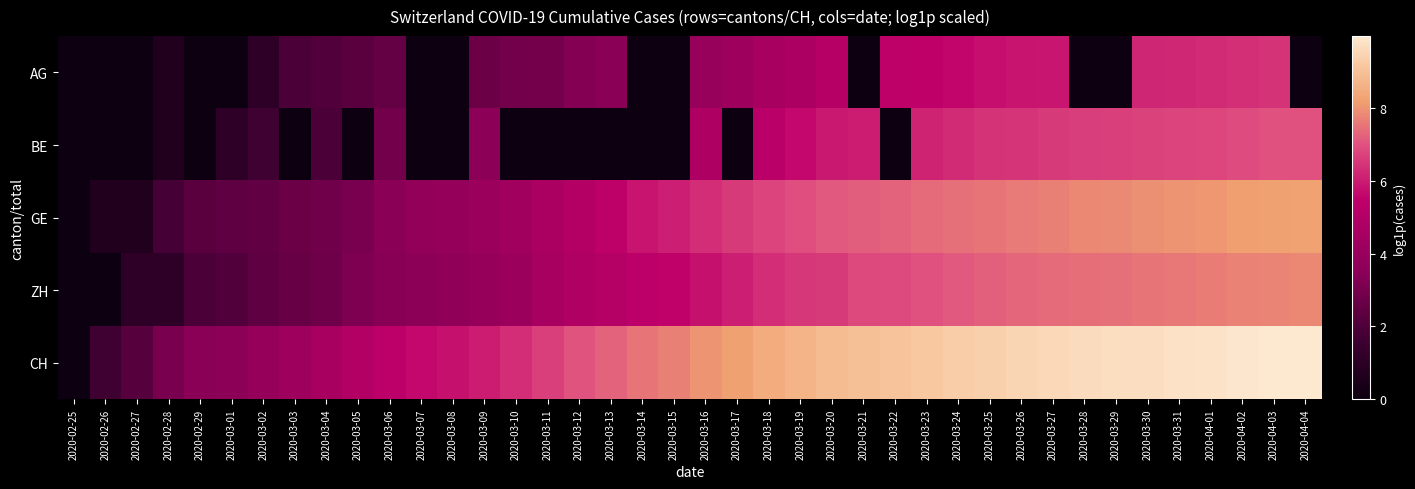

Reading right to left, transcribe all the data shown in this chart.

AG: 2020-04-04=0.0	2020-04-03=6.4	2020-04-02=6.4	2020-04-01=6.3	2020-03-31=6.2	2020-03-30=6.2	2020-03-29=0.0	2020-03-28=0.0	2020-03-27=5.9	2020-03-26=5.9	2020-03-25=5.8	2020-03-24=5.6	2020-03-23=5.5	2020-03-22=5.5	2020-03-21=0.0	2020-03-20=5.1	2020-03-19=4.8	2020-03-18=4.6	2020-03-17=4.2	2020-03-16=4.0	2020-03-15=0.0	2020-03-14=0.0	2020-03-13=3.5	2020-03-12=3.3	2020-03-11=2.9	2020-03-10=2.9	2020-03-09=2.7	2020-03-08=0.0	2020-03-07=0.0	2020-03-06=2.6	2020-03-05=2.3	2020-03-04=2.1	2020-03-03=1.9	2020-03-02=1.1	2020-03-01=0.0	2020-02-29=0.0	2020-02-28=0.7	2020-02-27=0.0	2020-02-26=0.0	2020-02-25=0.0
BE: 2020-04-04=7.0	2020-04-03=7.0	2020-04-02=6.9	2020-04-01=6.8	2020-03-31=6.8	2020-03-30=6.7	2020-03-29=6.7	2020-03-28=6.6	2020-03-27=6.6	2020-03-26=6.5	2020-03-25=6.4	2020-03-24=6.3	2020-03-23=6.2	2020-03-22=0.0	2020-03-21=6.0	2020-03-20=5.9	2020-03-19=5.6	2020-03-18=5.3	2020-03-17=0.0	2020-03-16=4.8	2020-03-15=0.0	2020-03-14=0.0	2020-03-13=0.0	2020-03-12=0.0	2020-03-11=0.0	2020-03-10=0.0	2020-03-09=3.6	2020-03-08=0.0	2020-03-07=0.0	2020-03-06=2.9	2020-03-05=0.0	2020-03-04=1.9	2020-03-03=0.0	2020-03-02=1.6	2020-03-01=1.1	2020-02-29=0.0	2020-02-28=0.7	2020-02-27=0.0	2020-02-26=0.0	2020-02-25=0.0
GE: 2020-04-04=8.2	2020-04-03=8.2	2020-04-02=8.2	2020-04-01=8.1	2020-03-31=8.0	2020-03-30=7.9	2020-03-29=7.8	2020-03-28=7.8	2020-03-27=7.7	2020-03-26=7.6	2020-03-25=7.5	2020-03-24=7.5	2020-03-23=7.4	2020-03-22=7.3	2020-03-21=7.2	2020-03-20=7.1	2020-03-19=6.9	2020-03-18=6.8	2020-03-17=6.6	2020-03-16=6.3	2020-03-15=6.1	2020-03-14=5.9	2020-03-13=5.4	2020-03-12=5.0	2020-03-11=4.7	2020-03-10=4.4	2020-03-09=4.1	2020-03-08=3.8	2020-03-07=3.8	2020-03-06=3.4	2020-03-05=3.0	2020-03-04=2.8	2020-03-03=2.7	2020-03-02=2.5	2020-03-01=2.4	2020-02-29=2.3	2020-02-28=1.8	2020-02-27=0.7	2020-02-26=0.7	2020-02-25=0.0
ZH: 2020-04-04=7.8	2020-04-03=7.8	2020-04-02=7.7	2020-04-01=7.7	2020-03-31=7.6	2020-03-30=7.5	2020-03-29=7.5	2020-03-28=7.4	2020-03-27=7.4	2020-03-26=7.3	2020-03-25=7.2	2020-03-24=7.1	2020-03-23=7.0	2020-03-22=6.9	2020-03-21=6.8	2020-03-20=6.6	2020-03-19=6.5	2020-03-18=6.3	2020-03-17=6.1	2020-03-16=5.8	2020-03-15=5.5	2020-03-14=5.4	2020-03-13=5.1	2020-03-12=4.9	2020-03-11=4.6	2020-03-10=4.1	2020-03-09=3.9	2020-03-08=3.7	2020-03-07=3.6	2020-03-06=3.4	2020-03-05=3.2	2020-03-04=2.8	2020-03-03=2.6	2020-03-02=2.4	2020-03-01=2.1	2020-02-29=1.9	2020-02-28=1.1	2020-02-27=1.1	2020-02-26=0.0	2020-02-25=0.0
CH: 2020-04-04=10.0	2020-04-03=10.0	2020-04-02=9.9	2020-04-01=9.8	2020-03-31=9.8	2020-03-30=9.7	2020-03-29=9.7	2020-03-28=9.6	2020-03-27=9.6	2020-03-26=9.5	2020-03-25=9.4	2020-03-24=9.3	2020-03-23=9.2	2020-03-22=9.0	2020-03-21=9.0	2020-03-20=8.9	2020-03-19=8.7	2020-03-18=8.5	2020-03-17=8.2	2020-03-16=8.0	2020-03-15=7.7	2020-03-14=7.5	2020-03-13=7.3	2020-03-12=7.0	2020-03-11=6.7	2020-03-10=6.3	2020-03-09=6.0	2020-03-08=5.8	2020-03-07=5.6	2020-03-06=5.4	2020-03-05=5.0	2020-03-04=4.6	2020-03-03=4.2	2020-03-02=3.9	2020-03-01=3.6	2020-02-29=3.4	2020-02-28=3.0	2020-02-27=2.2	2020-02-26=1.6	2020-02-25=0.0